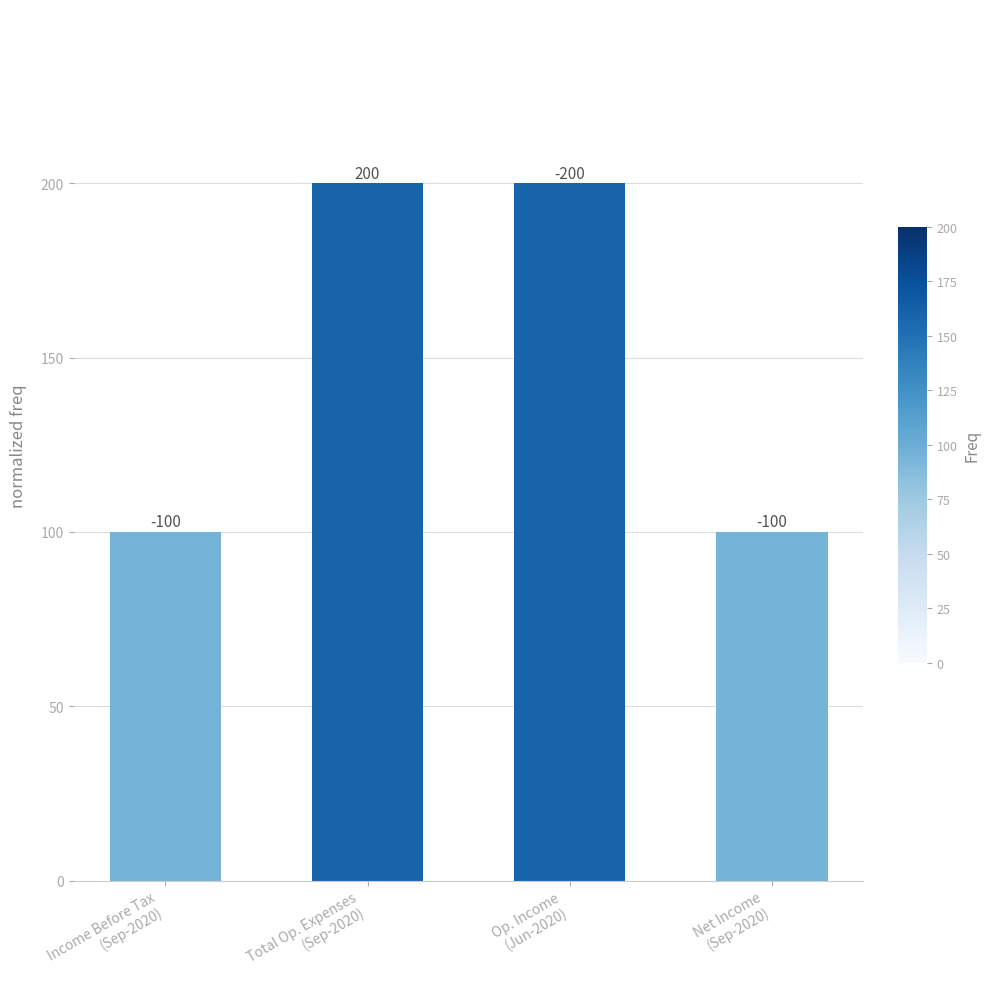

The chart shows a value of 200 at Op. Income
(Jun-2020). True or false?

True